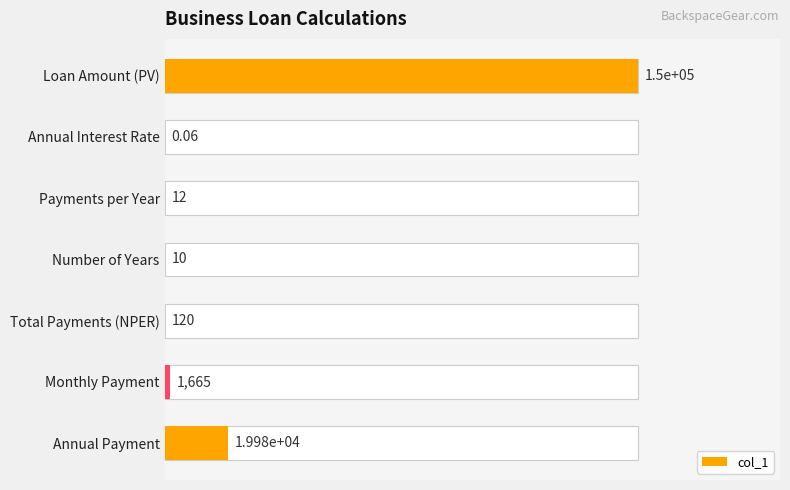

Does the chart contain any negative values?

No